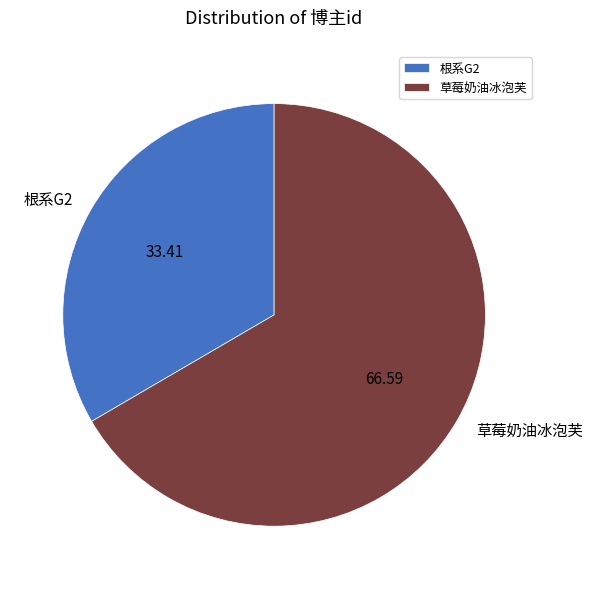

Does 根系G2 account for over 50% of the chart?

No